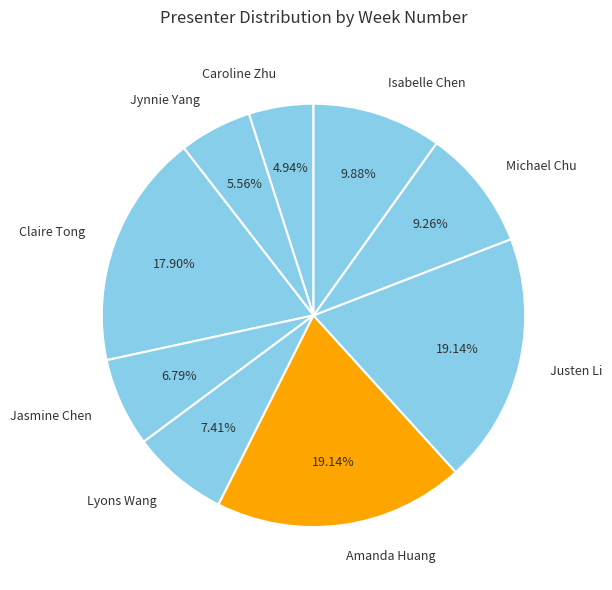

How many segments does this pie chart have?

9